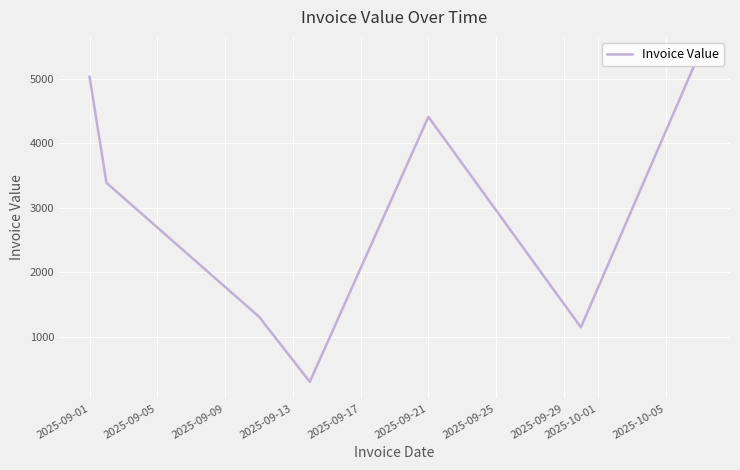

What is the greatest value displayed?

5391